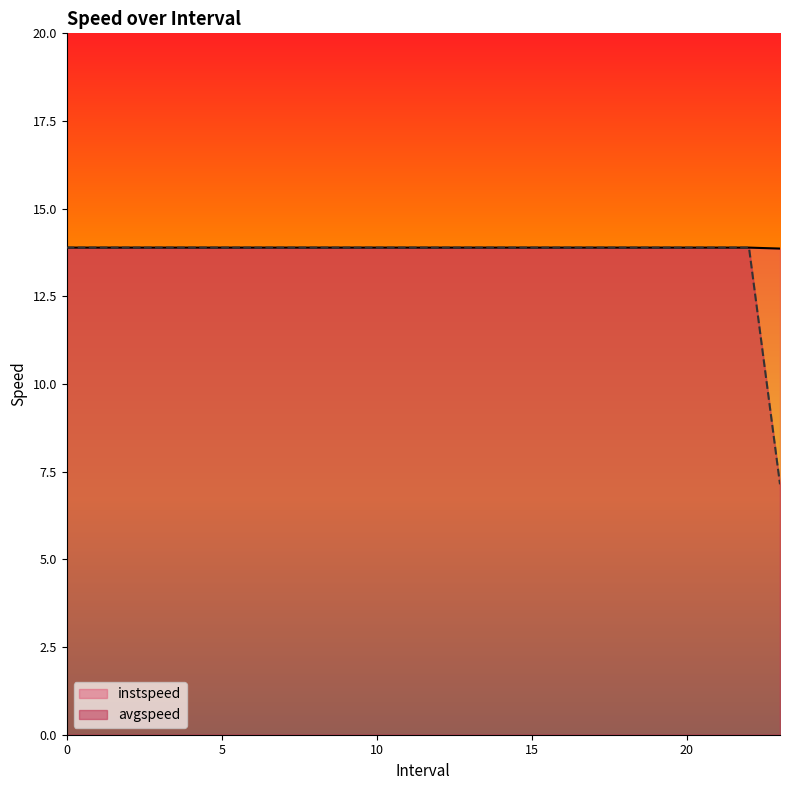

At 15, list the series in order from largest to smallest.

instspeed, avgspeed